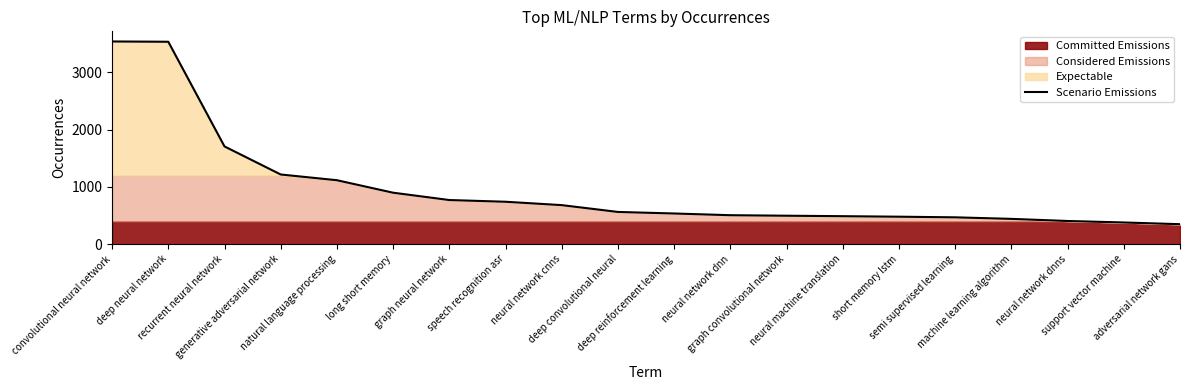

What is the difference between the maximum and second lowest values?

3161